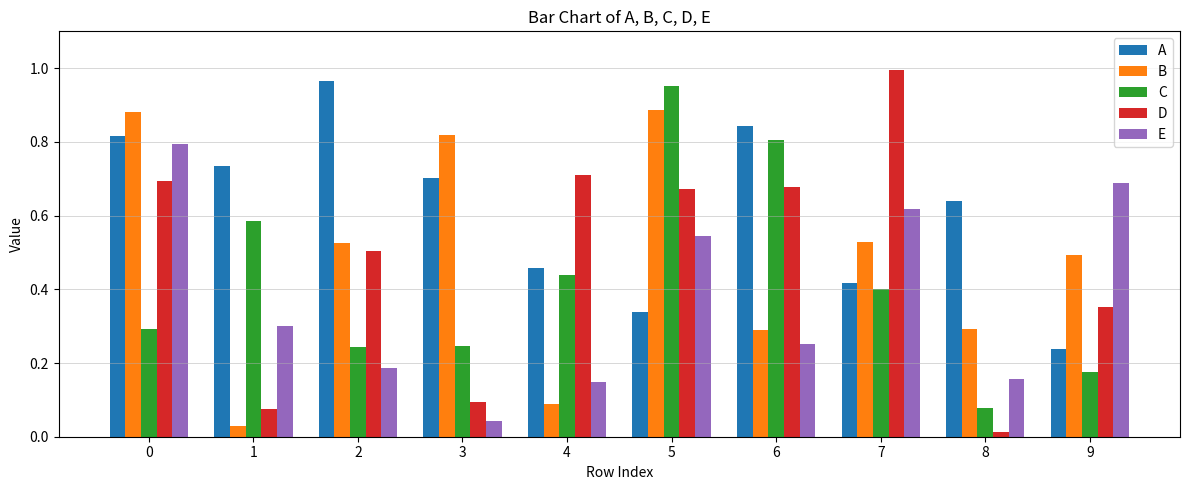

True or false: D has a value of 0.7 at 4.

True